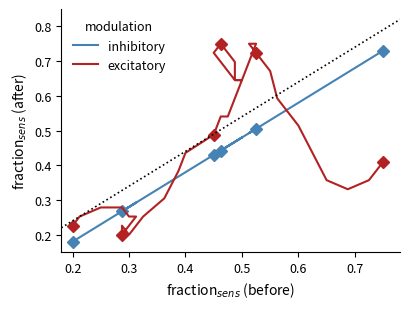

Does the chart have visible grid lines?

No